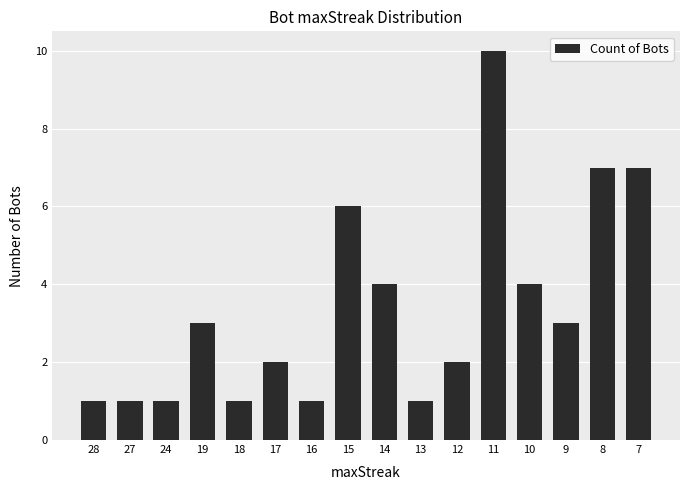

What is the smallest value displayed?

1